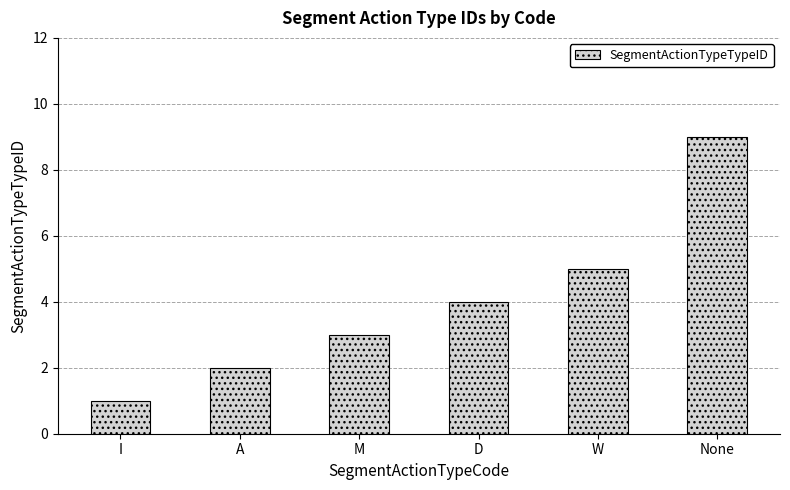

Rank the categories by value from highest to lowest.

None, W, D, M, A, I